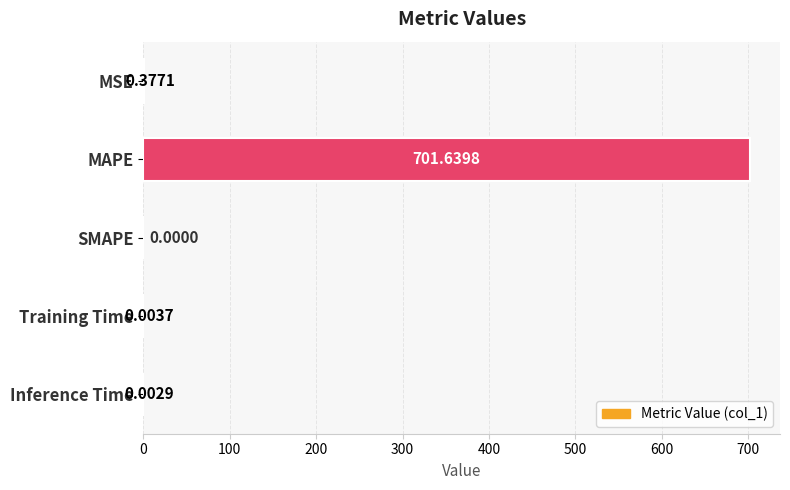

Which label corresponds to the largest value in the chart?

MAPE